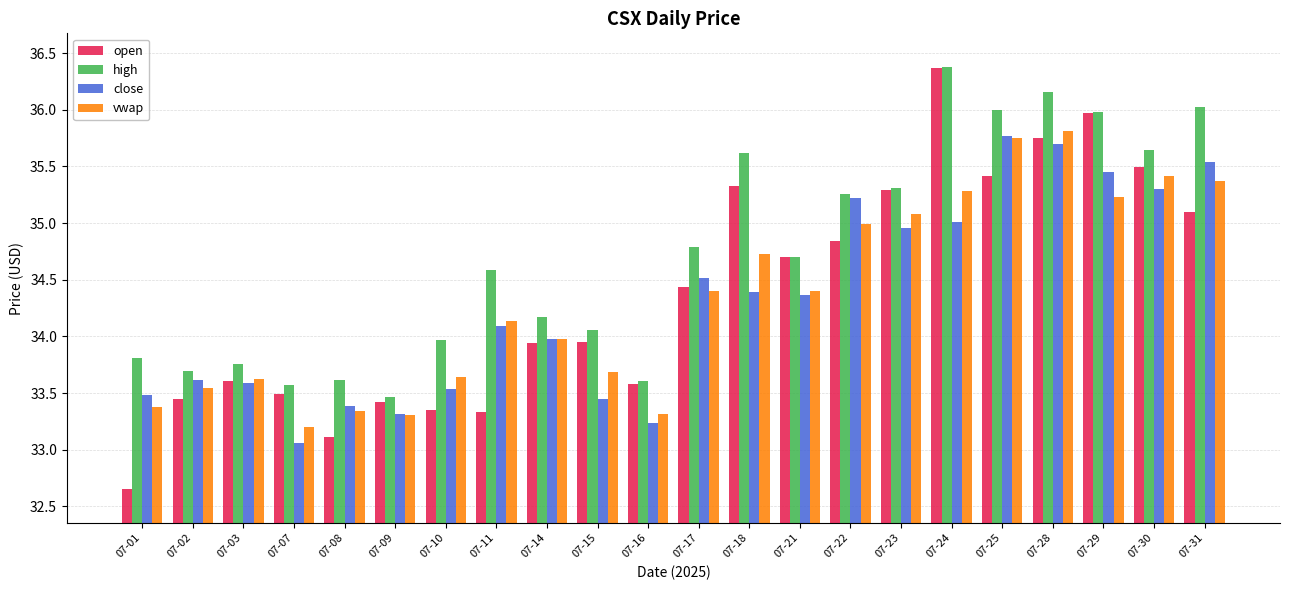

What is the difference between the open values at 07-24 and 07-14?

2.4